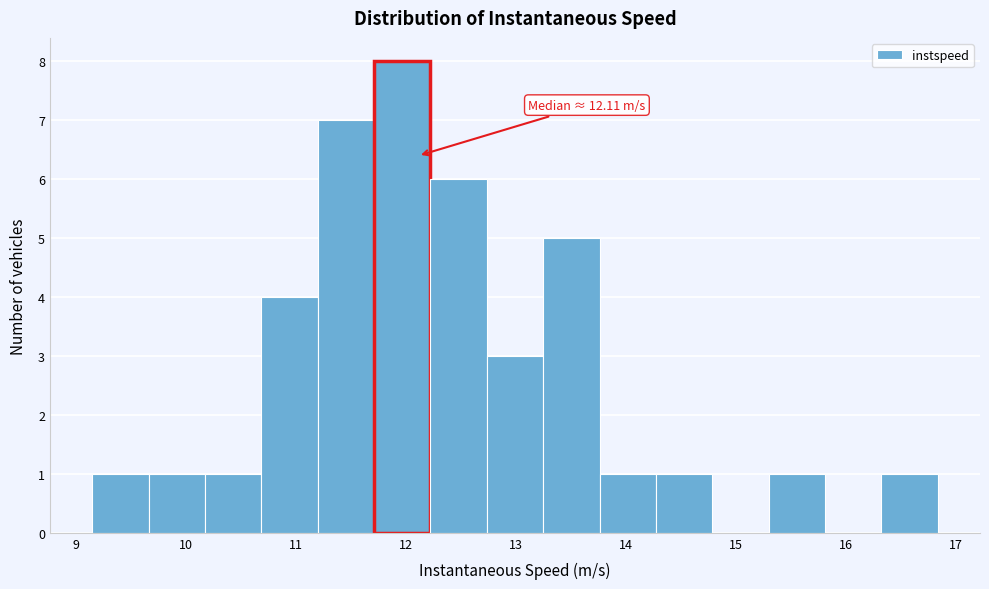

Which range on the x-axis has the tallest bar?

11.7 to 12.2